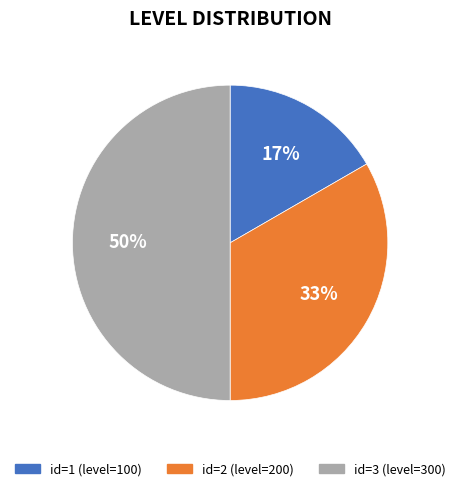

To the nearest percent, what is the average slice percentage?

33%